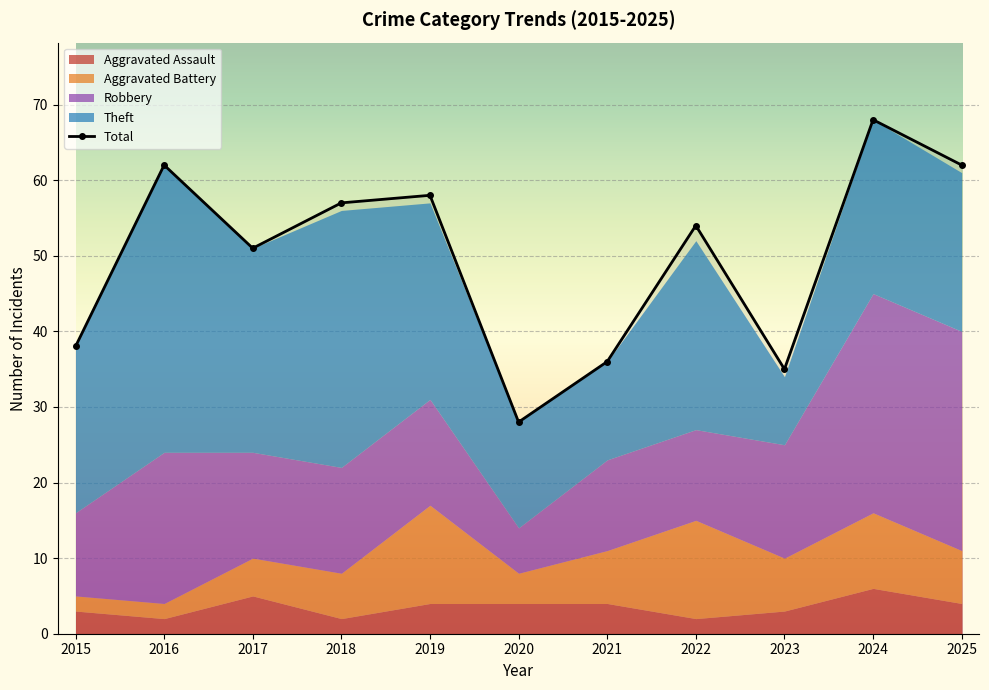

How many interior local valleys does the Robbery series have?

1